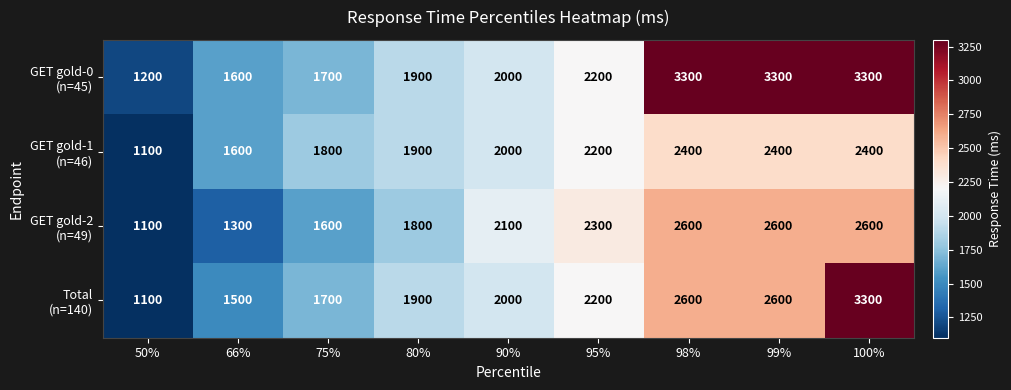

At which category does the chart reach its minimum across all series?

50%